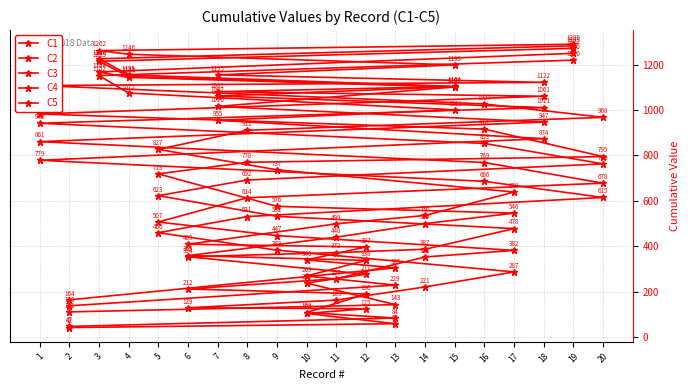

At 11, list the series in order from largest to smallest.

C5, C4, C3, C2, C1